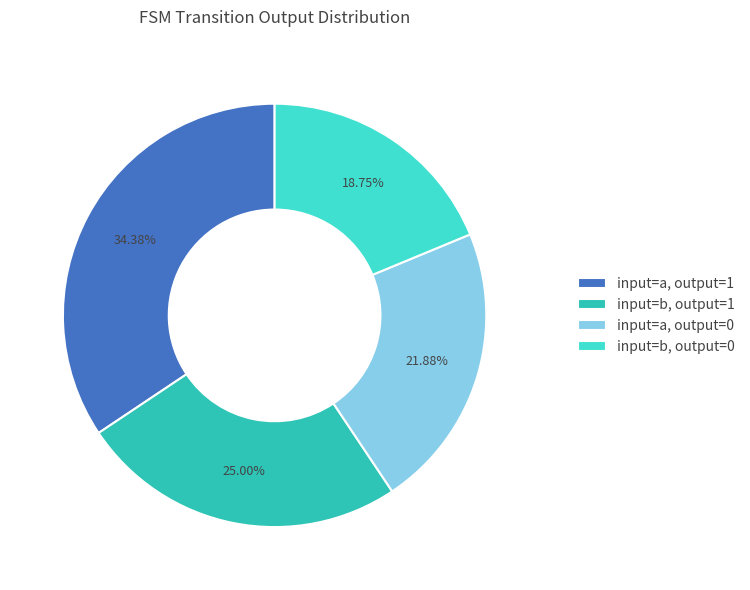

Does input=b, output=1 account for over 50% of the chart?

No